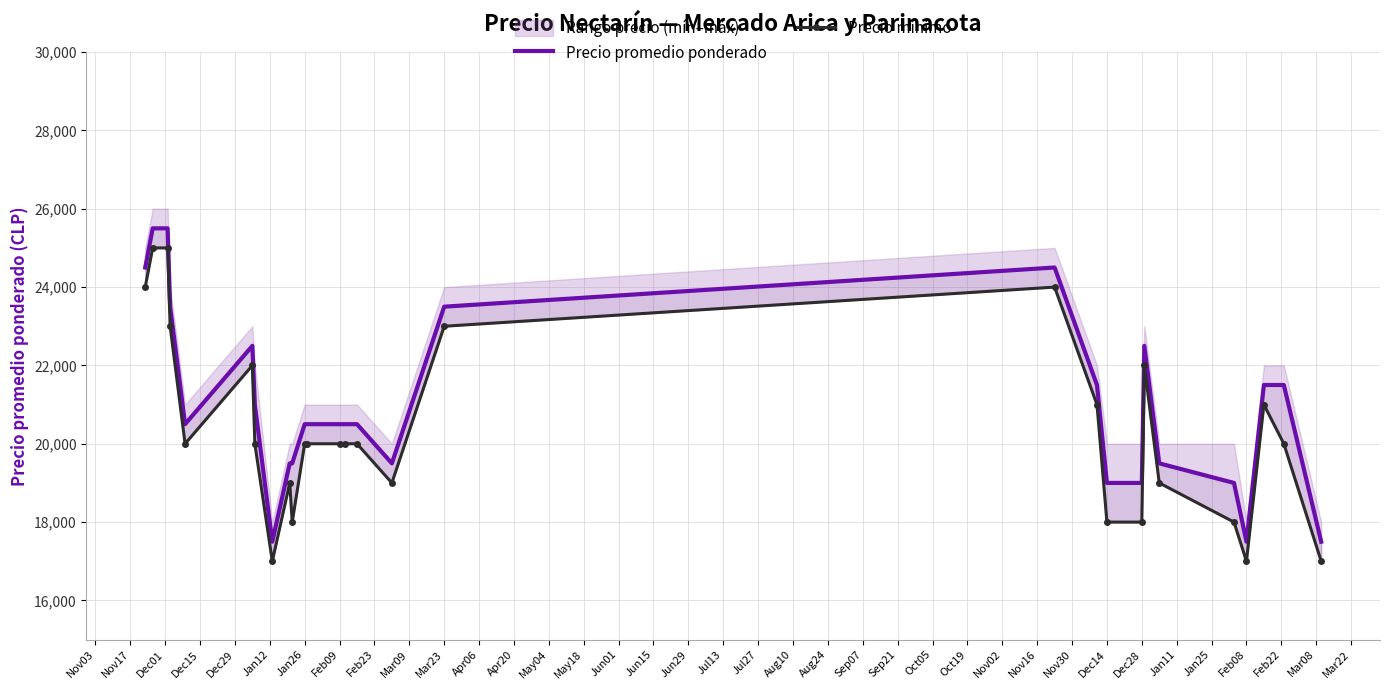

Which series has the largest total across all categories?

Precio promedio ponderado